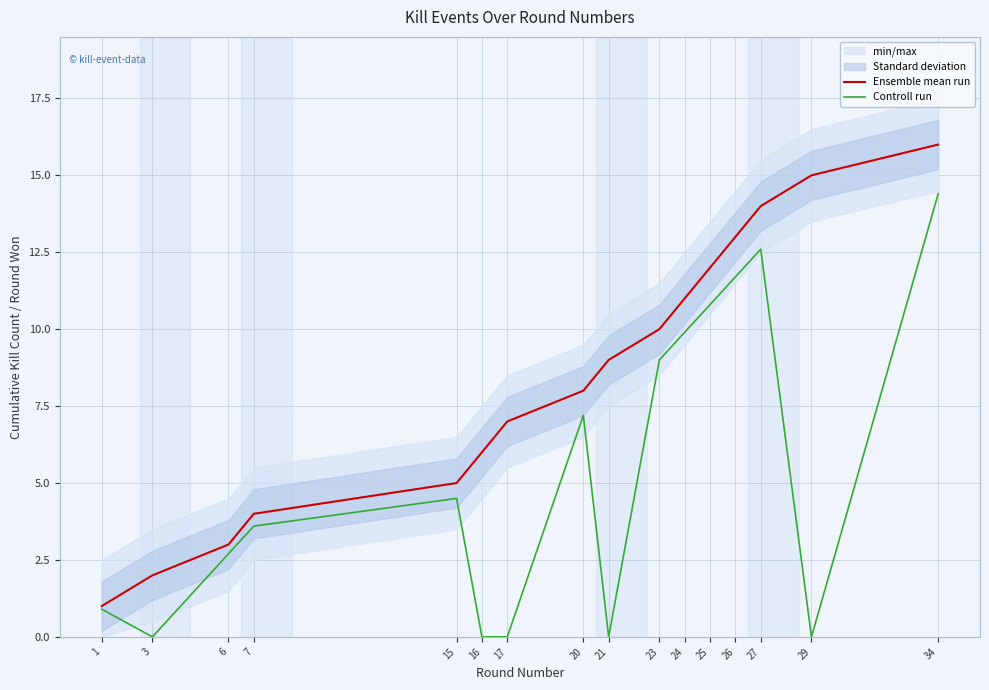

Which series has the widest spread of values?

Ensemble mean run